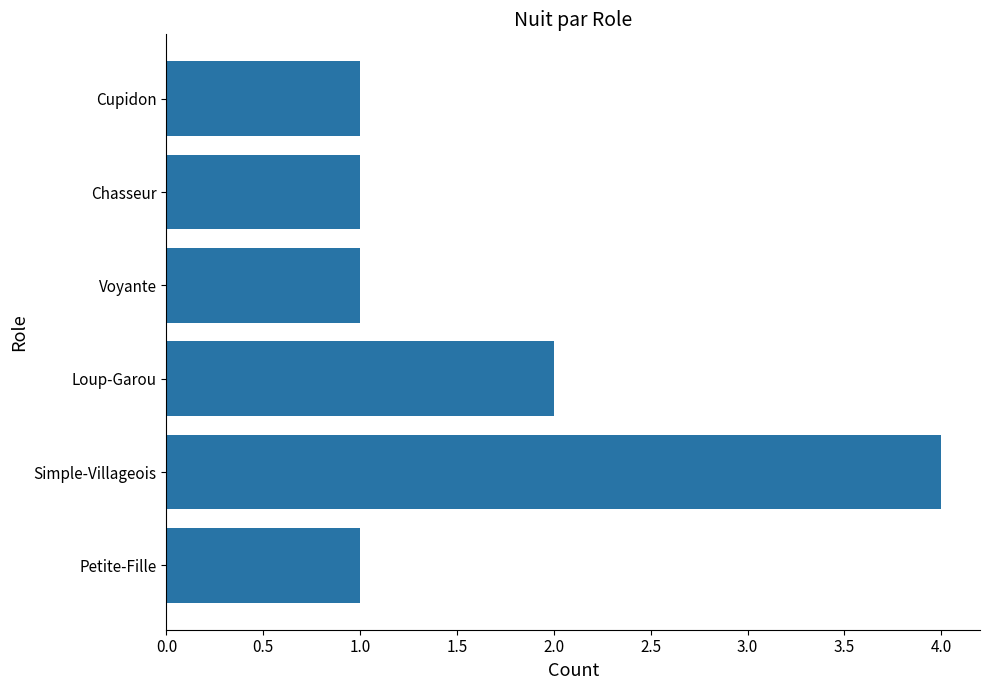

What is the sum of the values at Petite-Fille and Simple-Villageois?

5